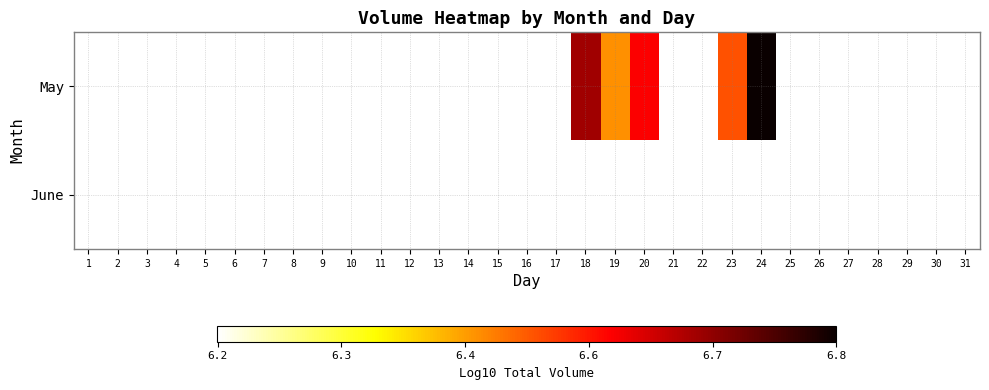

Which has a higher value, 9 or 4?

4